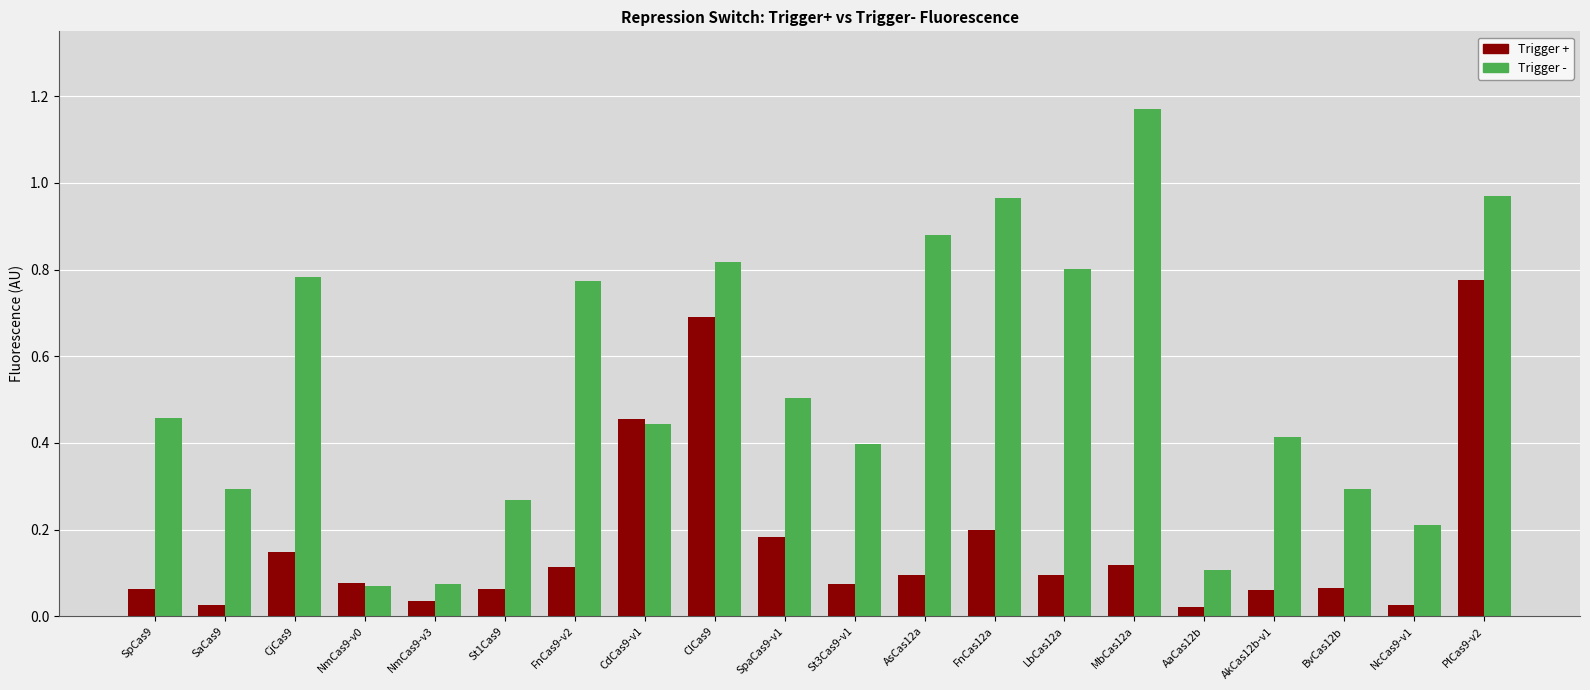

At NmCas9-v3, list the series in order from largest to smallest.

Trigger -, Trigger +